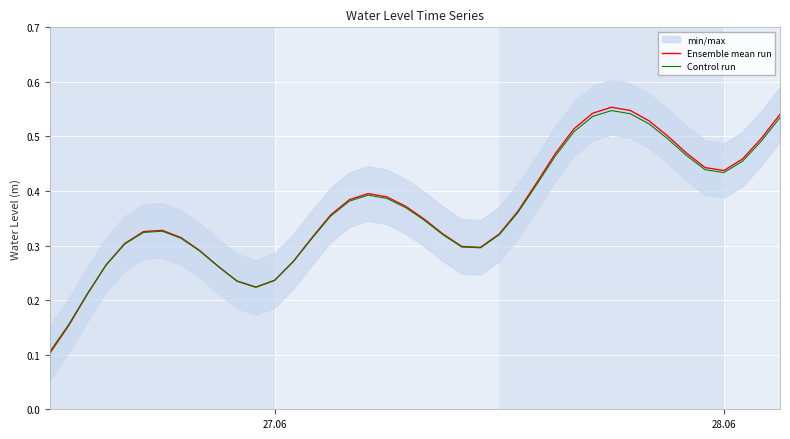

Which series has the largest total across all categories?

Ensemble mean run